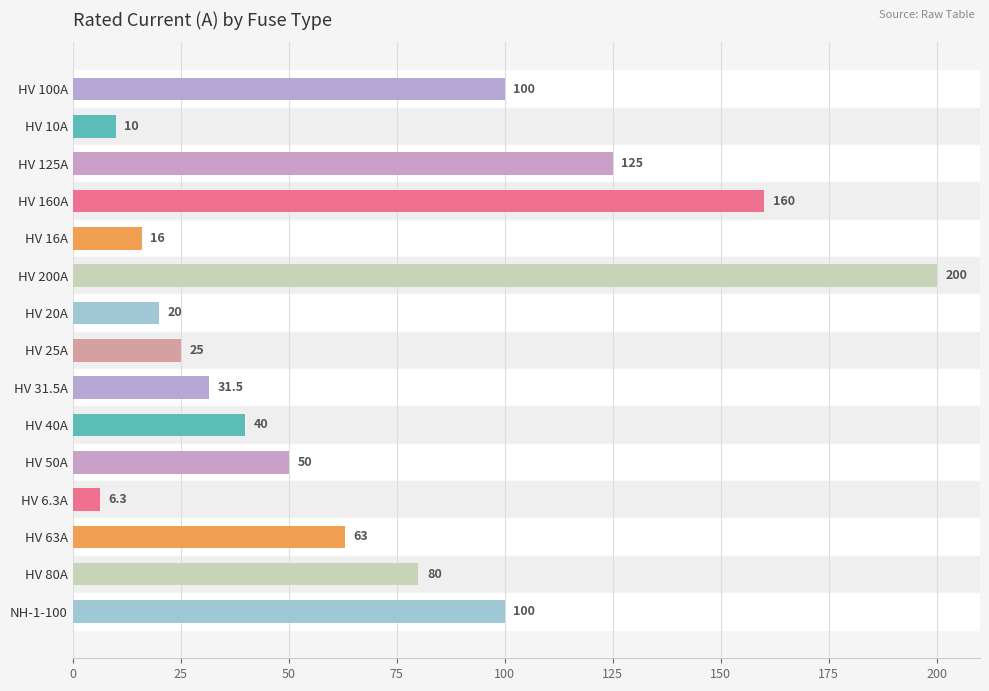

What is the minimum value shown in the chart?

6.3